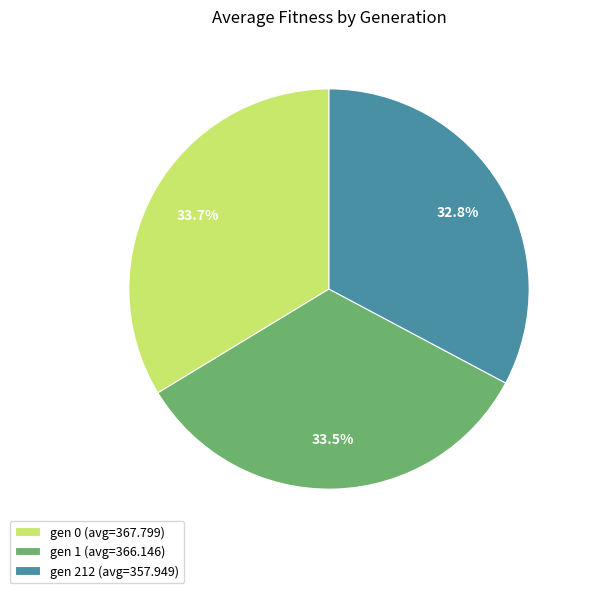

What is the smallest slice in the pie chart?

gen 212